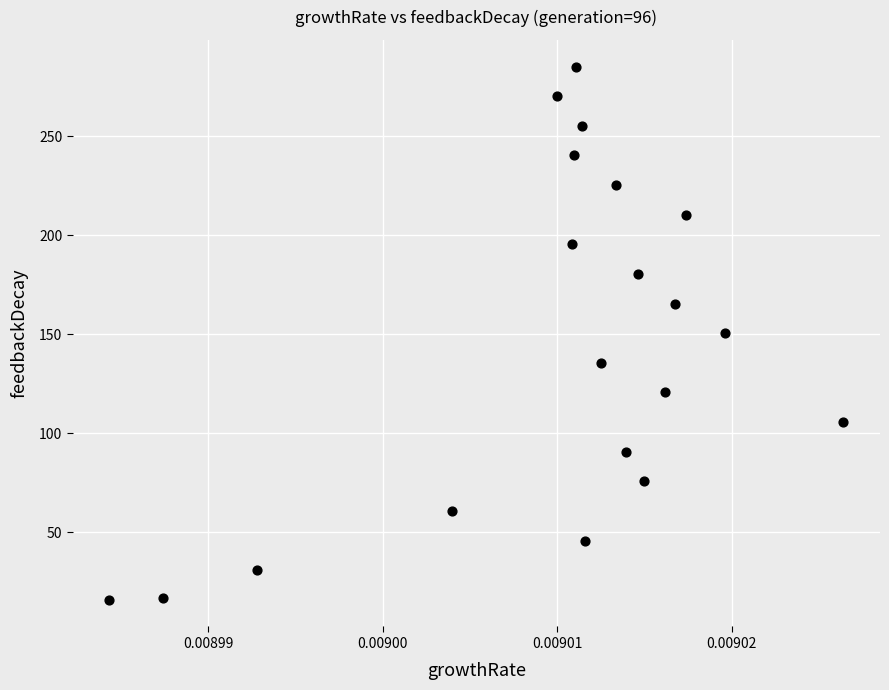

What is the range of Y values (max minus min)?

269.2